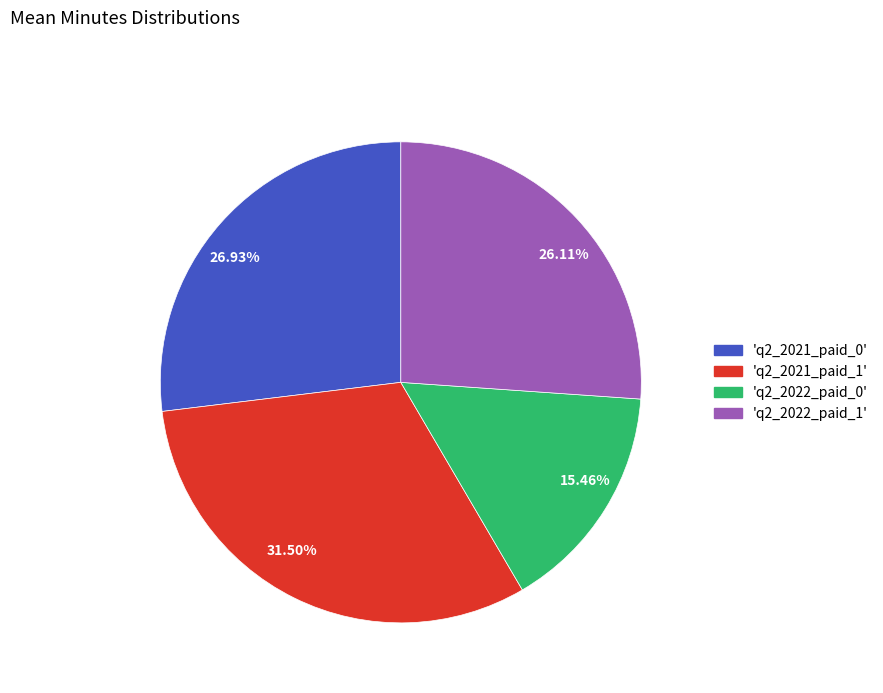

Is there a majority slice in this chart?

No